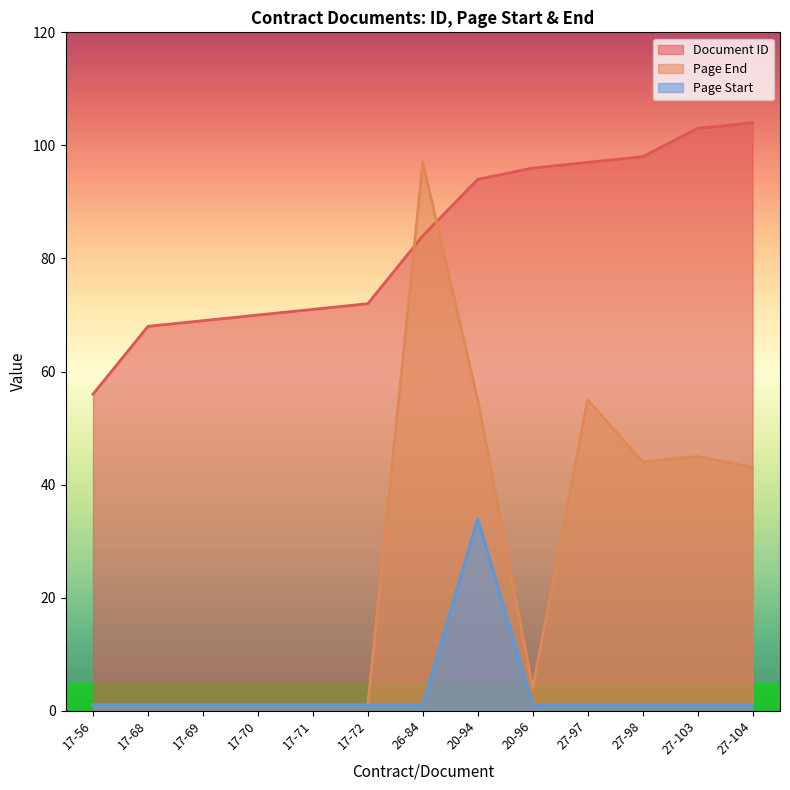

The Page Start series shows 1 at 26-84. True or false?

True